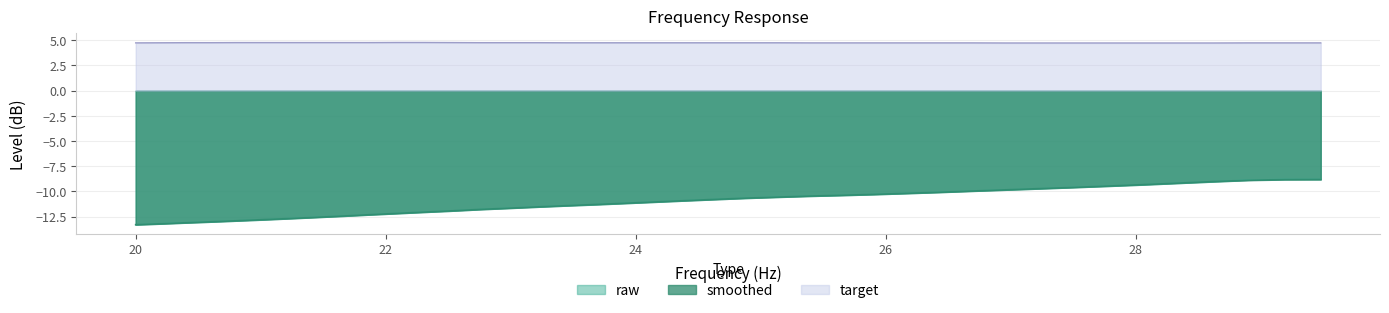

How many times do smoothed and raw cross each other?

2